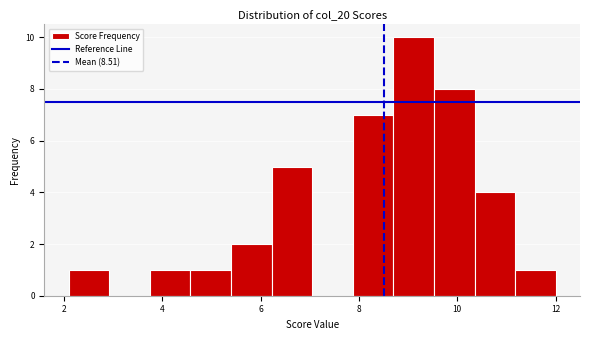

Which range on the x-axis has the tallest bar?

8.8 to 9.6